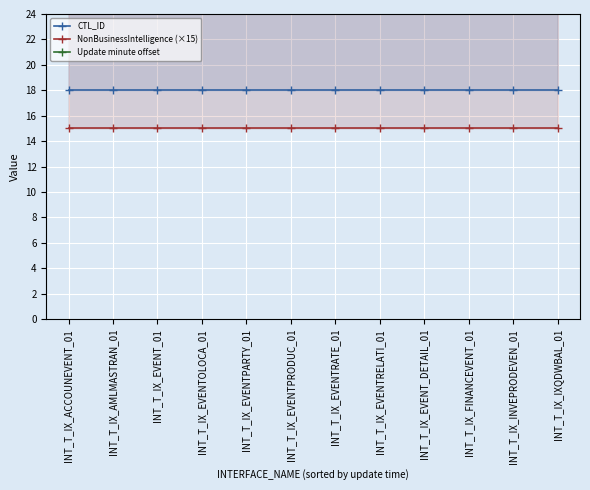

What is the label of the 10th point from the right?

INT_T_IX_EVENT_01